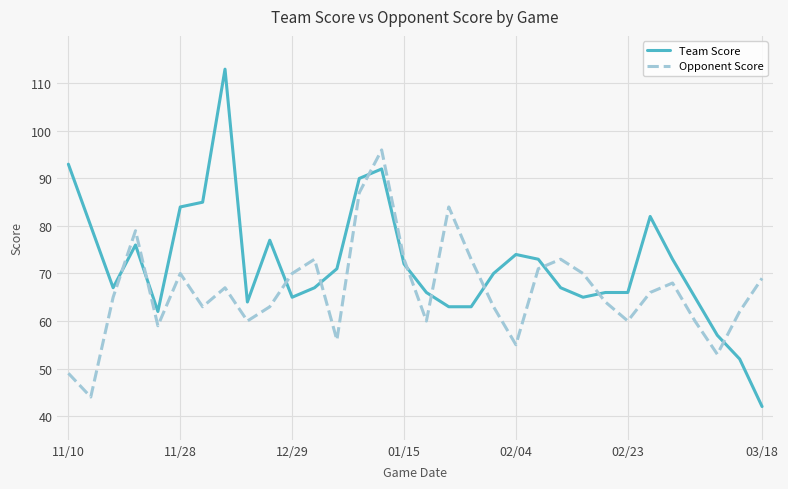

In Opponent Score, how many points are higher than both neighbors (excluding endpoints)?

8